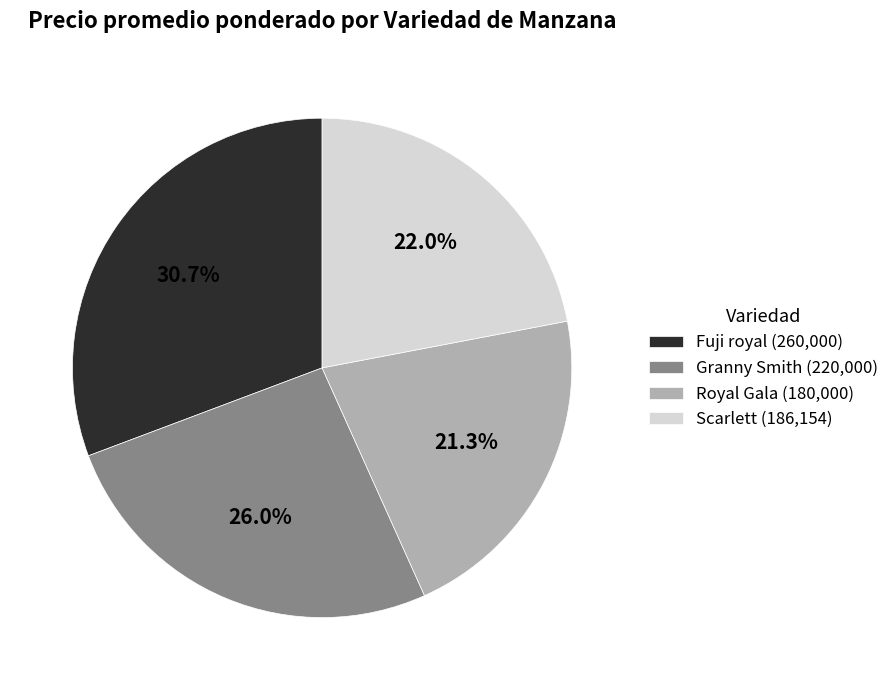

Rank the categories by value from lowest to highest.

Royal Gala, Scarlett, Granny Smith, Fuji royal